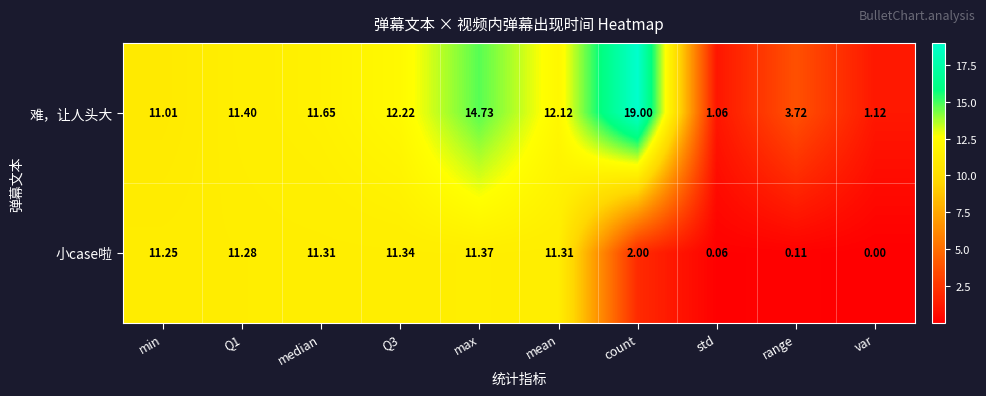

Which category has the lowest value across all series?

var